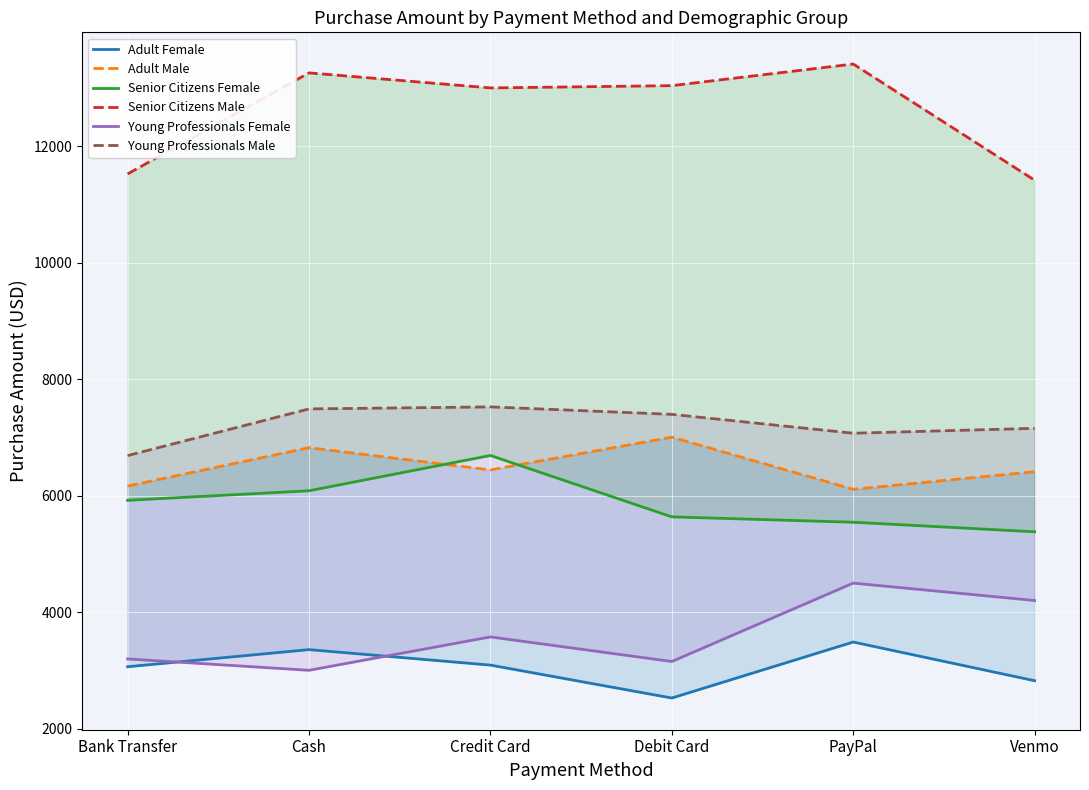

Which series changed the most between Cash and PayPal?

Young Professionals Female